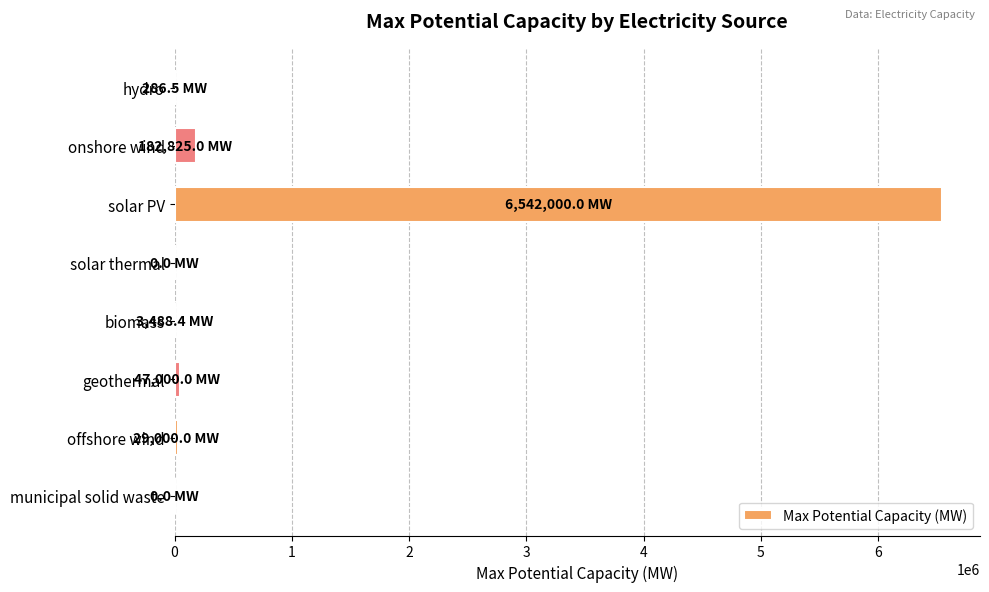

Count the number of categories in the chart.

8